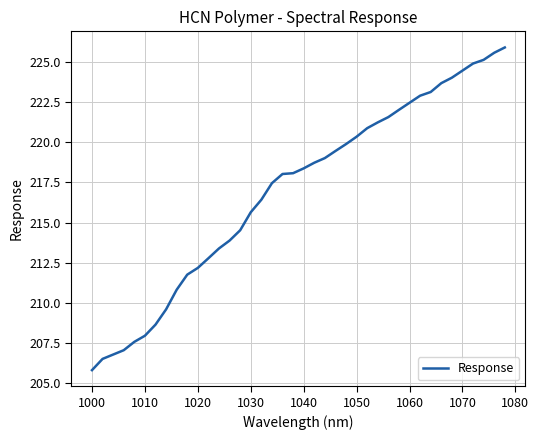

How many categories are shown in the chart?

40